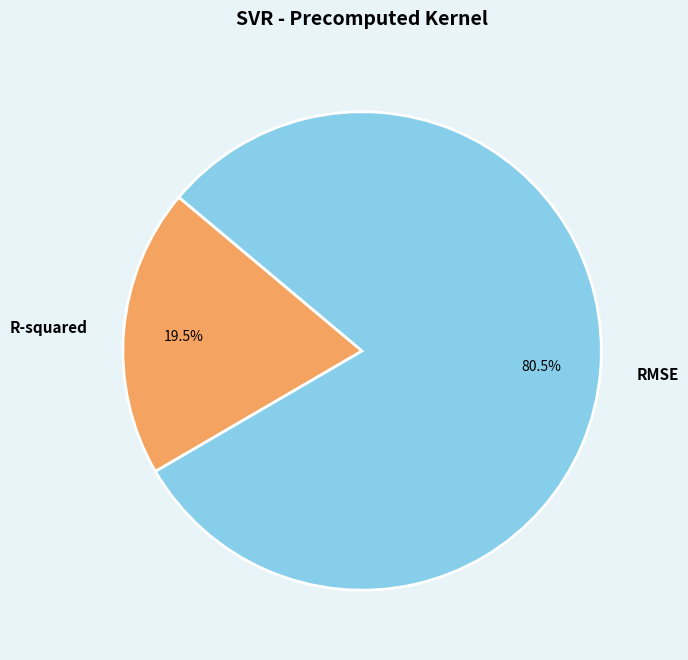

Do RMSE and R-squared together represent more than half of the pie?

Yes